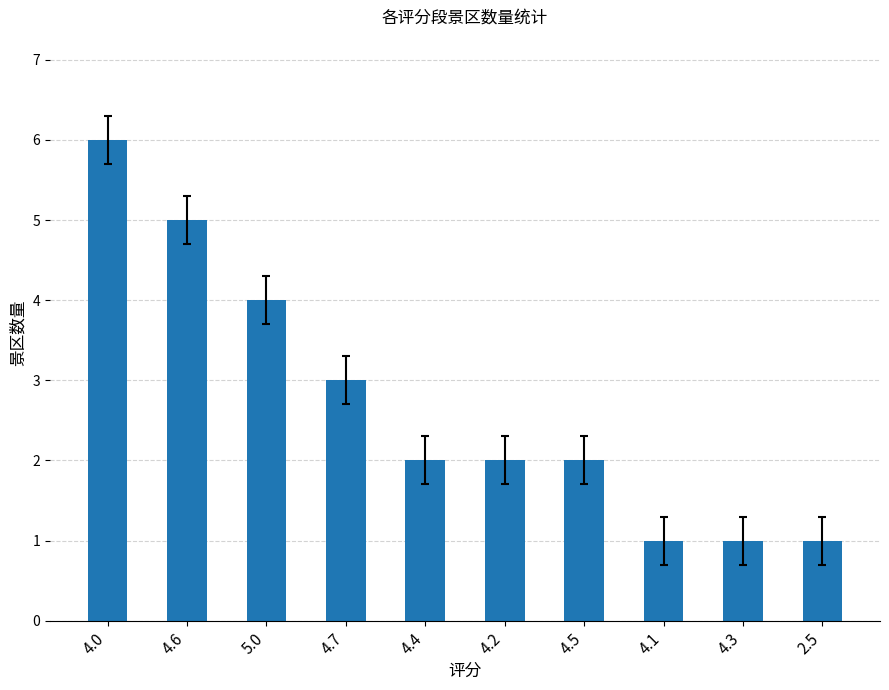

What is the label of the 9th bar from the left?

4.3